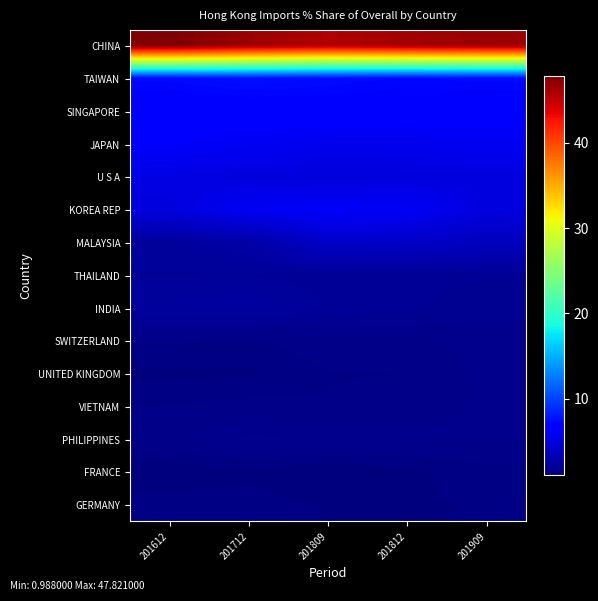

Reading left to right, what are all the values shown in this chart?

CHINA: 201612=47.8	201712=46.6	201809=45.7	201812=46.3	201909=46.6
TAIWAN: 201612=7.3	201712=7.6	201809=7.4	201812=7.2	201909=7.3
SINGAPORE: 201612=6.5	201712=6.6	201809=6.7	201812=6.7	201909=6.5
JAPAN: 201612=6.2	201712=5.8	201809=5.5	201812=5.5	201909=5.7
U S A: 201612=5.2	201712=4.9	201809=4.8	201812=4.9	201909=4.9
KOREA REP: 201612=4.9	201712=5.8	201809=6.1	201812=5.9	201909=4.9
MALAYSIA: 201612=2.3	201712=2.6	201809=4.0	201812=4.0	201909=3.6
THAILAND: 201612=2.1	201712=2.1	201809=2.0	201812=2.0	201909=1.9
INDIA: 201612=2.3	201712=2.5	201809=2.1	201812=2.0	201909=1.8
SWITZERLAND: 201612=1.4	201712=1.3	201809=1.5	201812=1.5	201909=1.6
UNITED KINGDOM: 201612=1.1	201712=1.2	201809=1.3	201812=1.4	201909=1.6
VIETNAM: 201612=1.4	201712=1.4	201809=1.4	201812=1.4	201909=1.6
PHILIPPINES: 201612=1.5	201712=1.8	201809=1.7	201812=1.6	201909=1.6
FRANCE: 201612=1.0	201712=1.1	201809=1.0	201812=1.1	201909=1.3
GERMANY: 201612=1.3	201712=1.2	201809=1.2	201812=1.2	201909=1.2